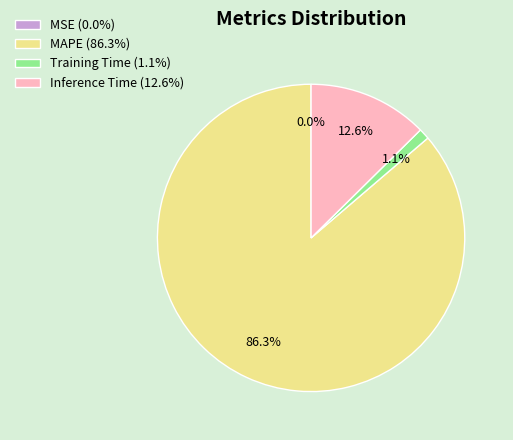

Which has a higher value, MAPE (86.3%) or Training Time (1.1%)?

MAPE (86.3%)